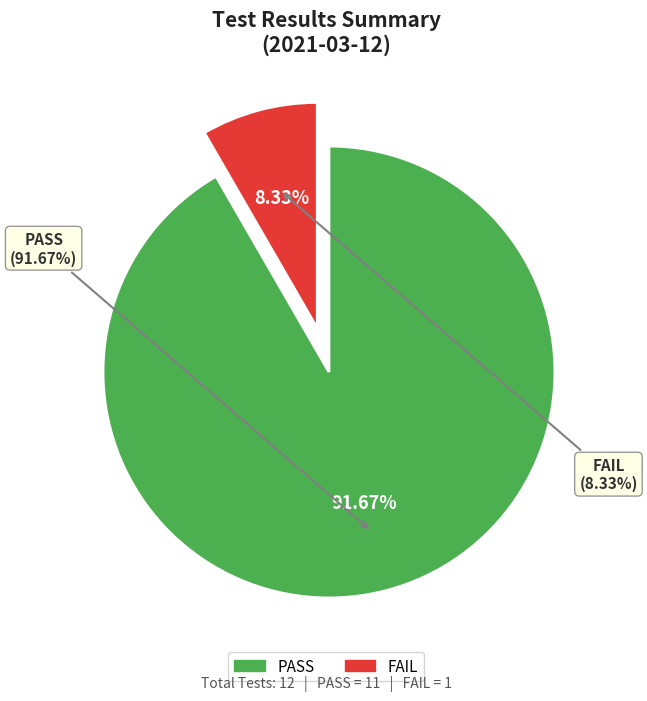

What is the smallest slice in the pie chart?

FAIL